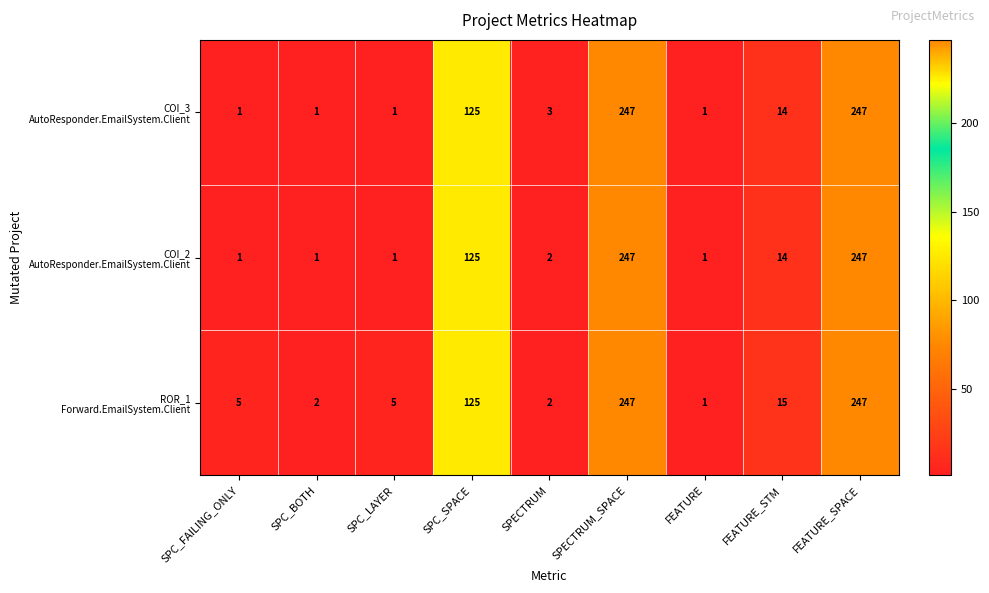

Which series has the largest range (max minus min)?

COI_3 AutoResponder.EmailSystem.Client